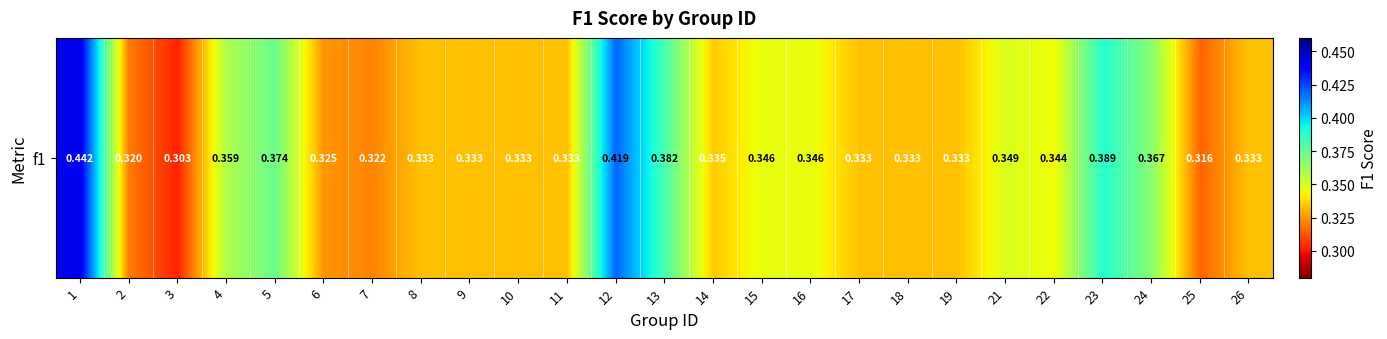

At which label is the value closest to 0?

3